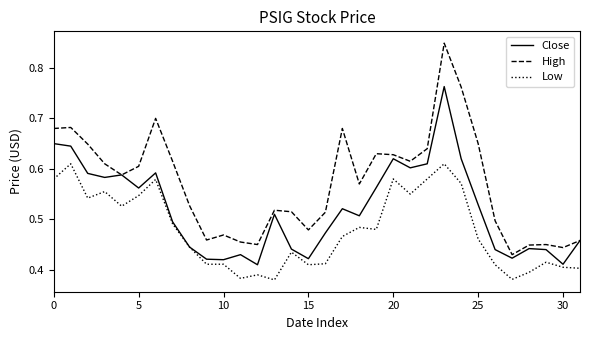

True or false: Low and High intersect in this chart.

False